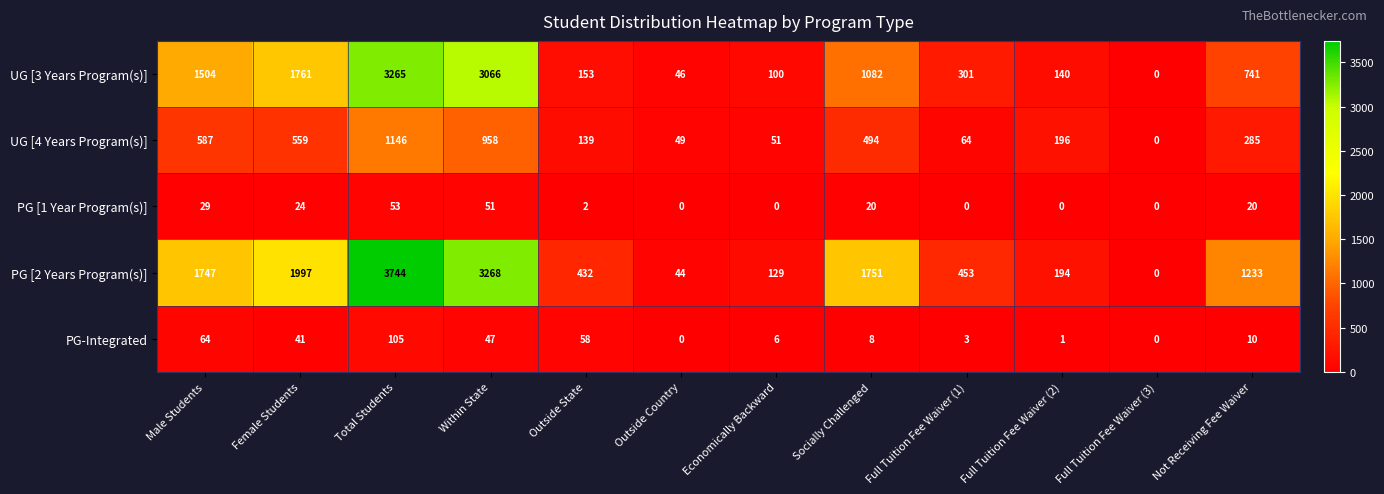

What is the difference between the UG [4 Years Program(s)] values at Outside Country and Not Receiving Fee Waiver?

236